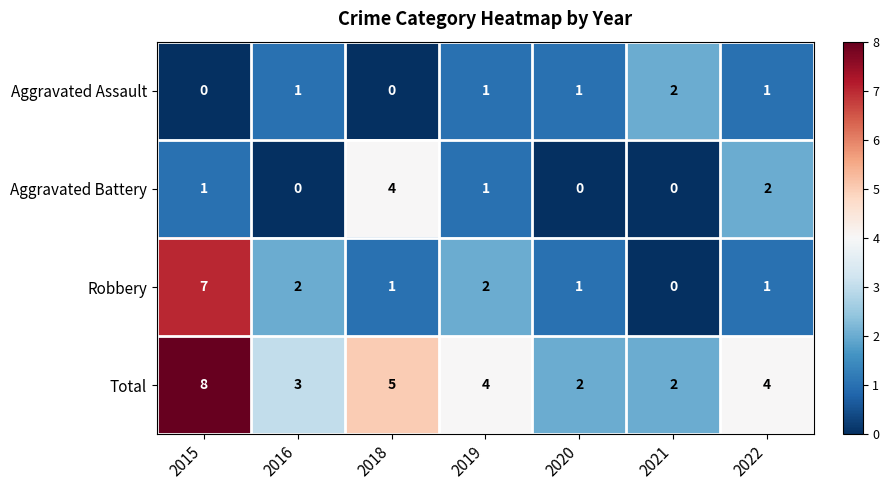

What is the total value across all series at 2018?

10